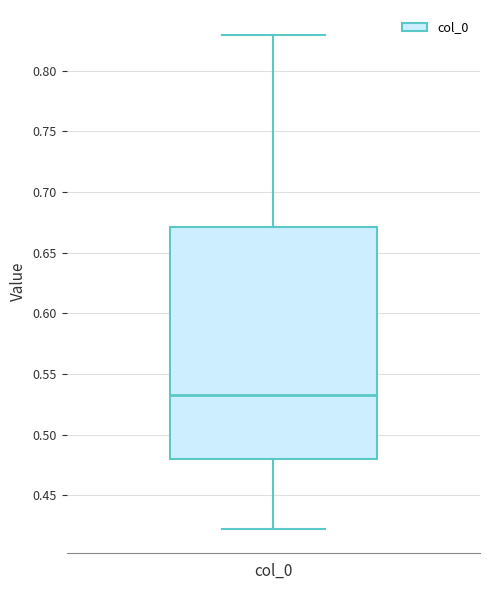

Where is the lower edge of the box for col_0 on the y-axis? The values are not printed on the chart, so give them approximately, as read against the axis.

0.480